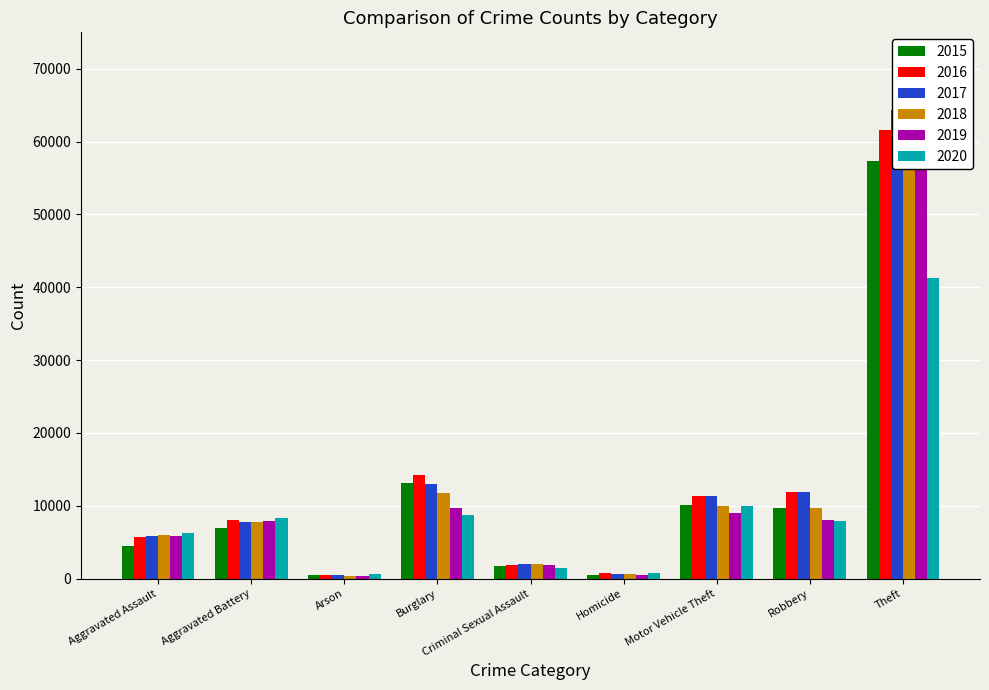

At which category is the sum across all series the highest?

Theft